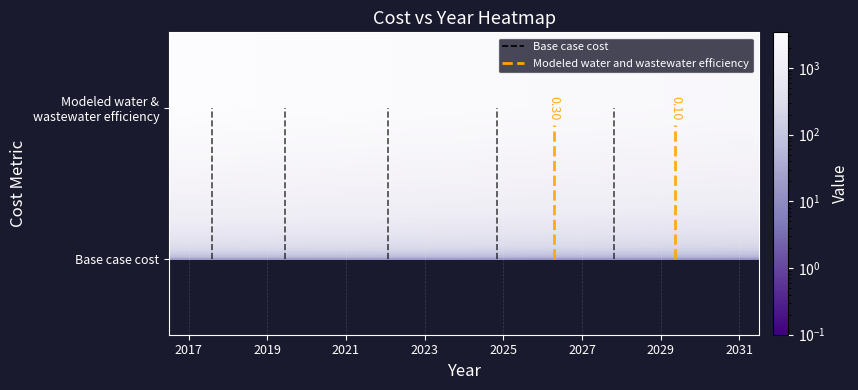

At which category is the sum across all series the highest?

2017